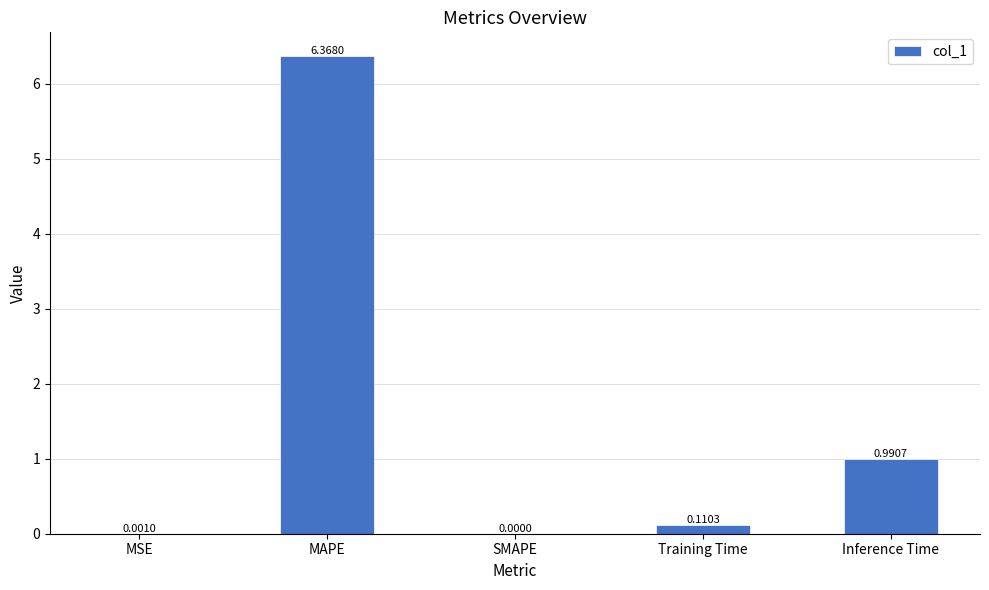

Between MSE and MAPE, which is larger?

MAPE